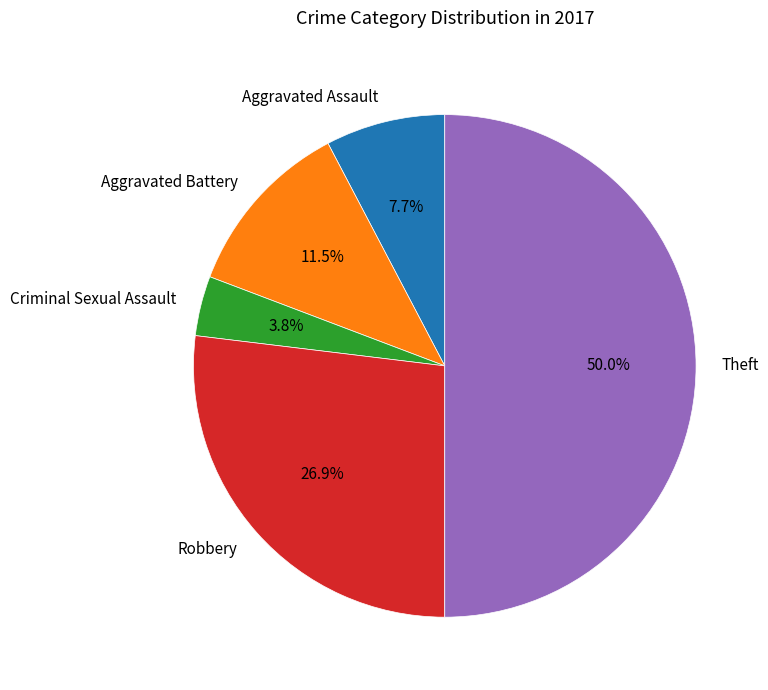

Approximately how many times larger is the value at Aggravated Assault compared to Theft?

0.2